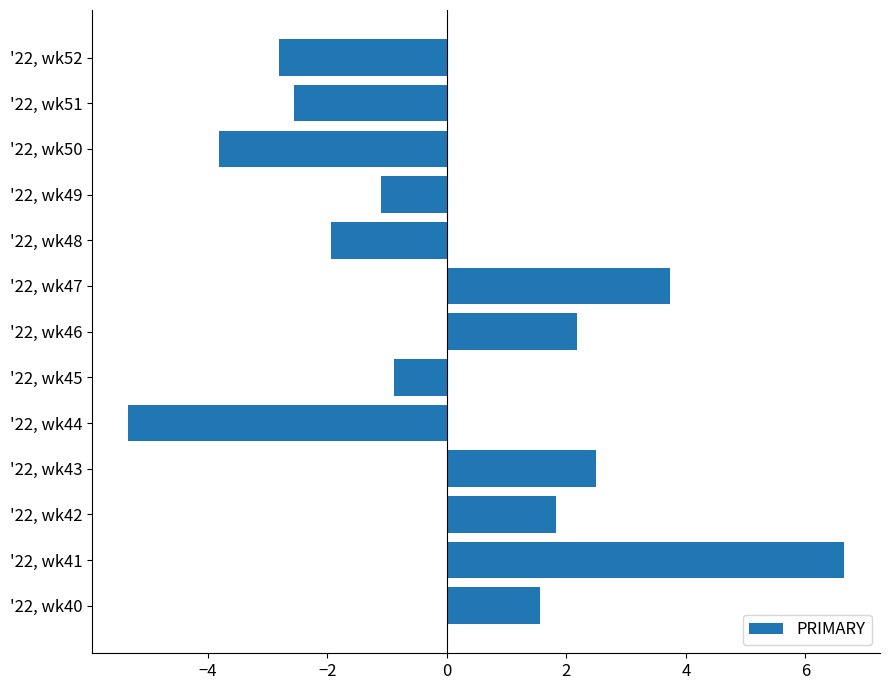

True or false: the data shows 1.8 at '22, wk42.

True